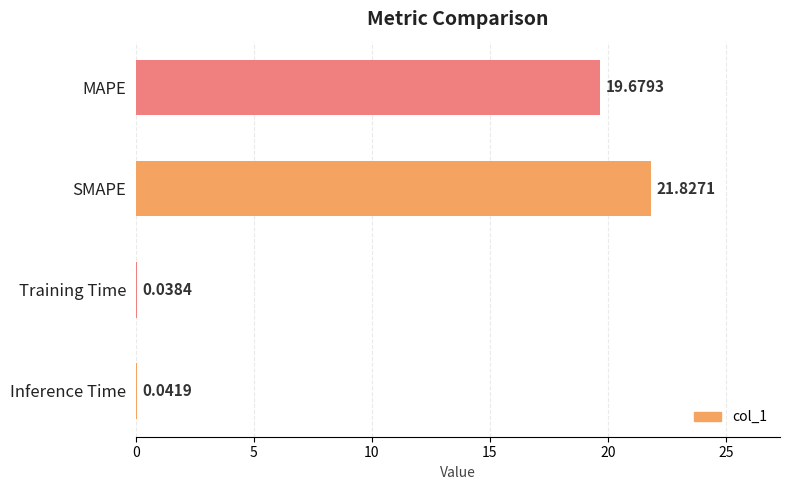

Where is the data nearest to the value 10?

MAPE